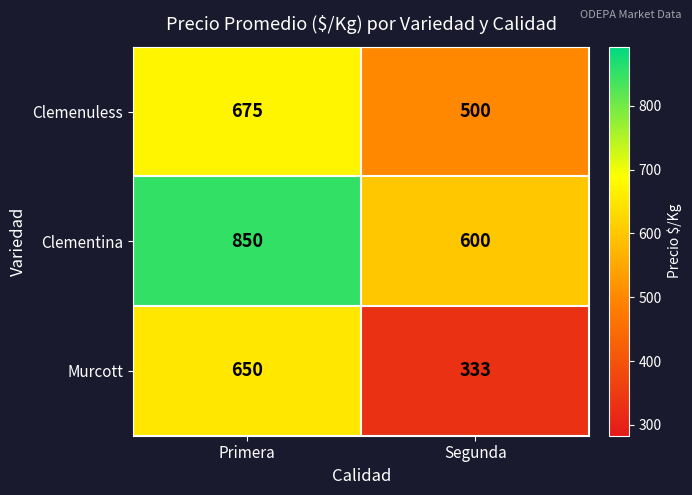

List the series in order of their overall mean, highest first.

Clementina, Clemenuless, Murcott